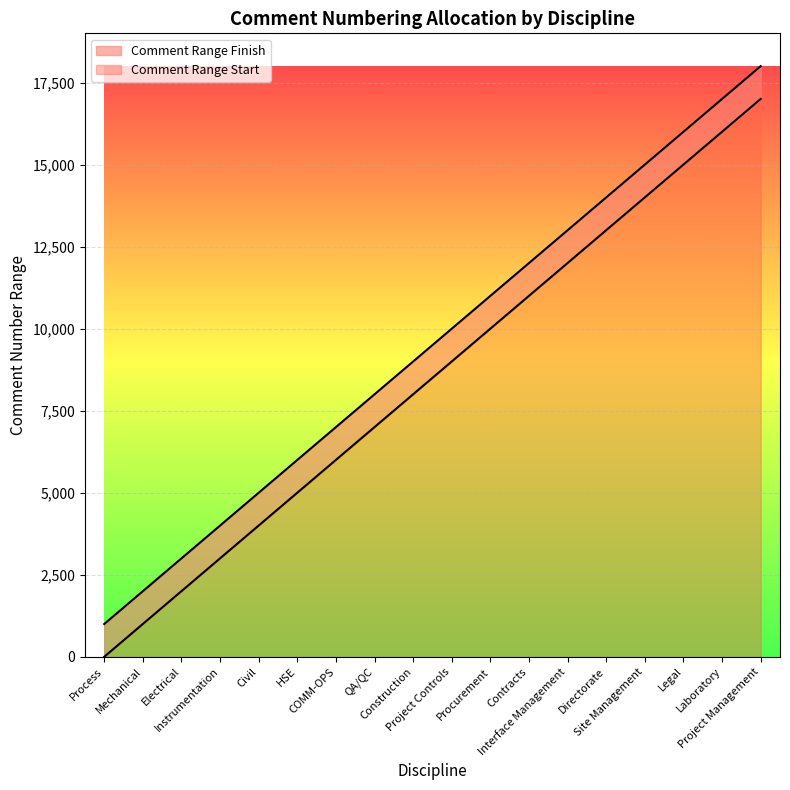

What is the sum of the Comment Range Start values at Directorate and Project Management?

30002